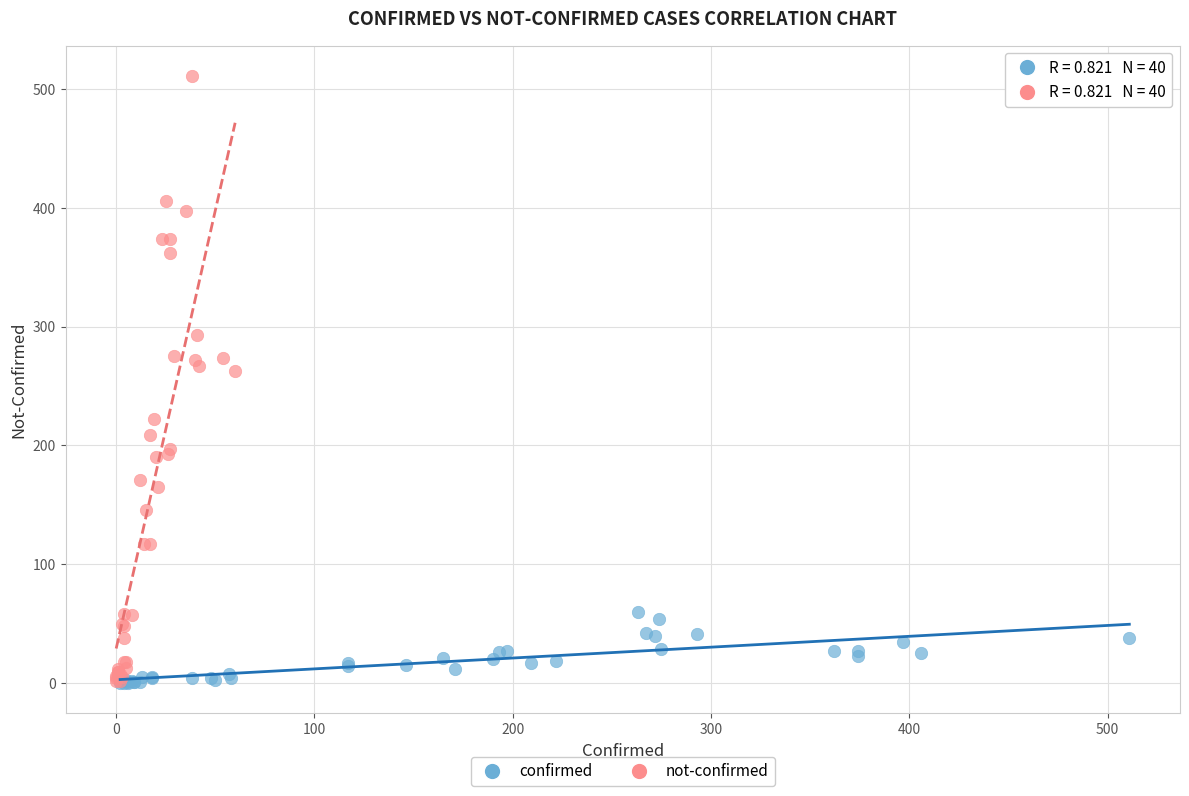

Which series contains the highest Y value?

not-confirmed